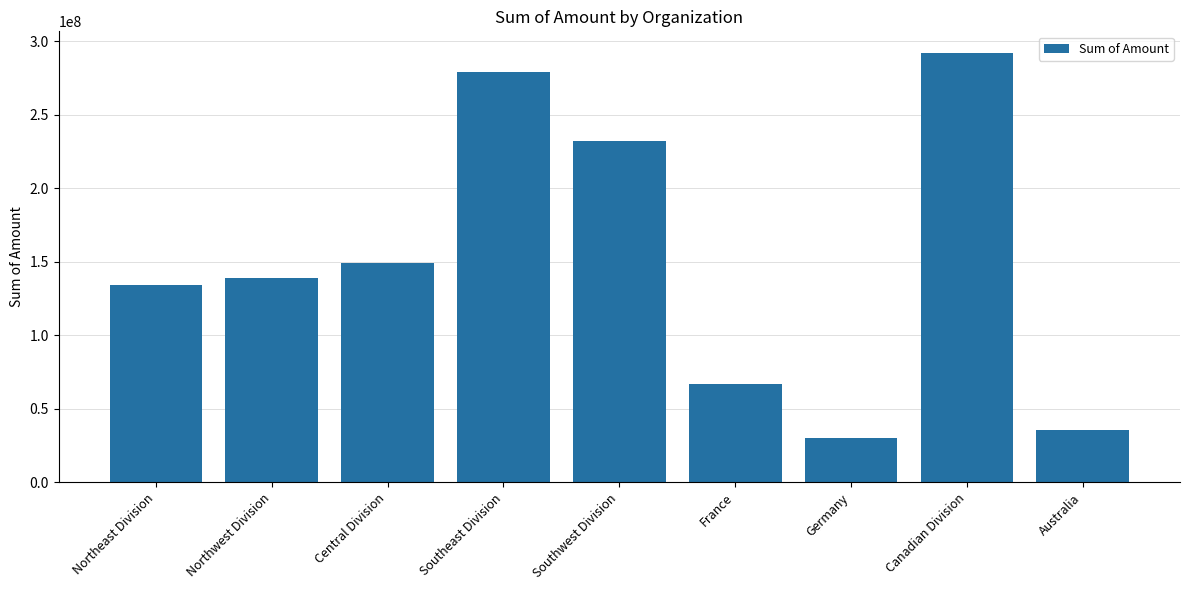

What position from the right is Central Division?

7